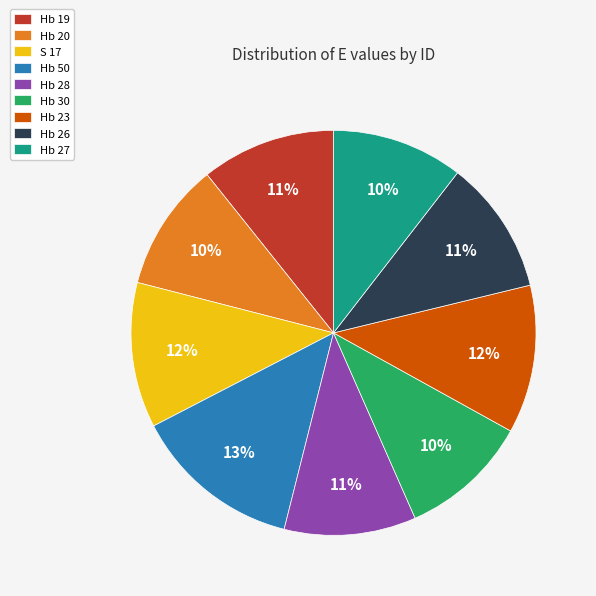

To the nearest percent, what is the difference between the S 17 and Hb 28 slice percentages?

1%